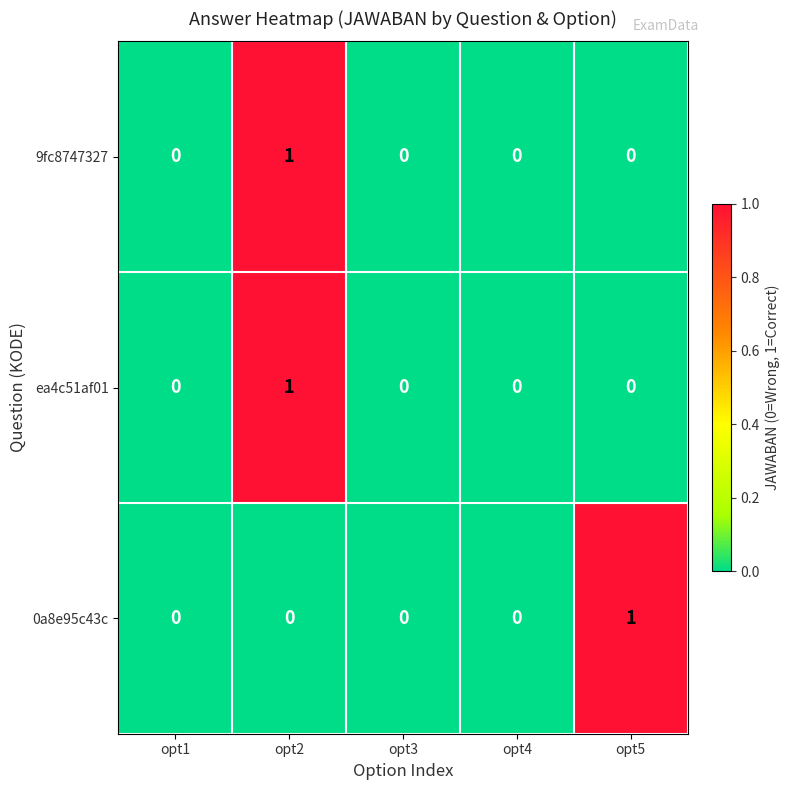

Is it true that ea4c51af01 equals 1 at opt2?

True